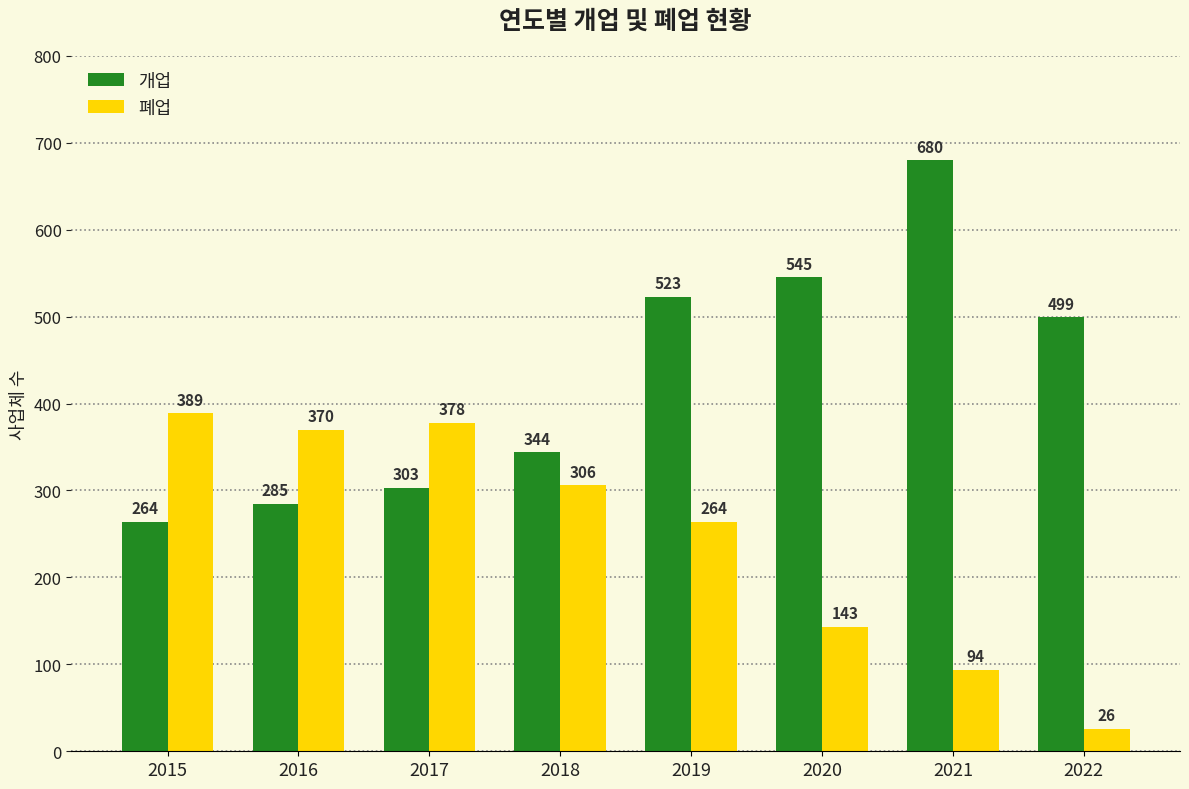

List the labels in order of 개업 value, smallest first.

2015, 2016, 2017, 2018, 2022, 2019, 2020, 2021